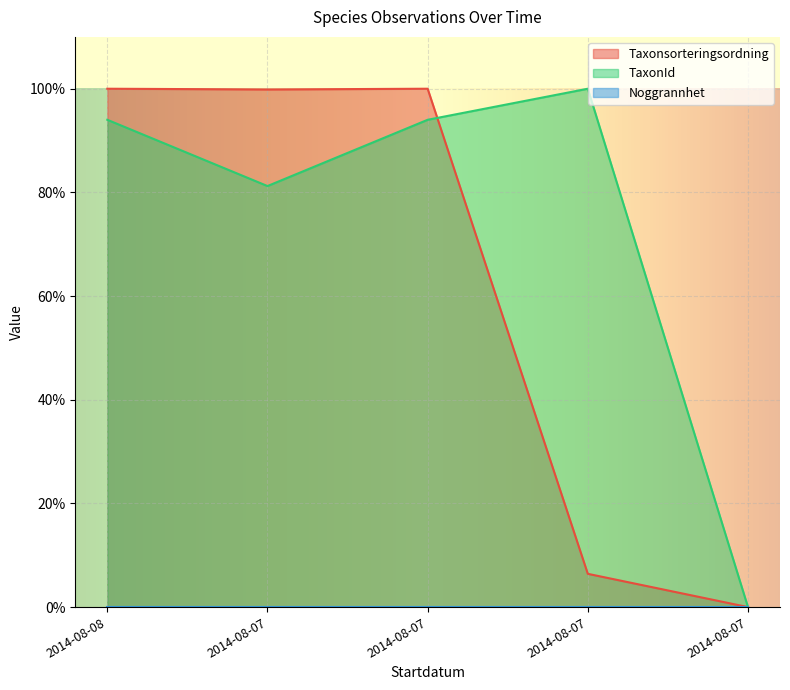

True or false: Taxonsorteringsordning has a value of 0.0 at 2014-08-07.

True